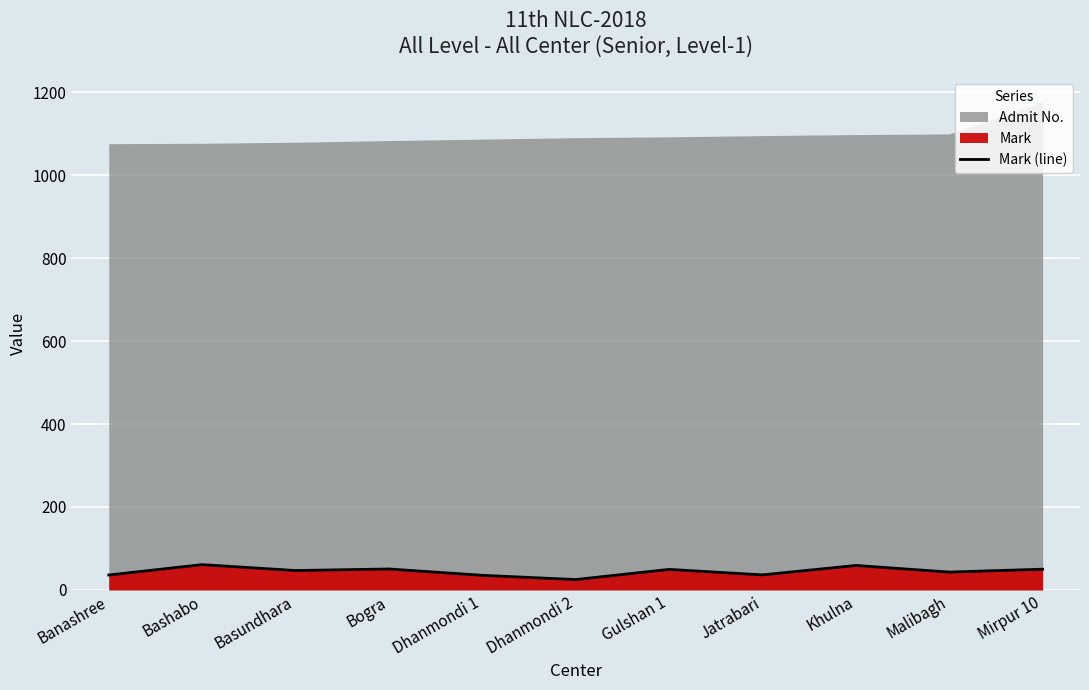

How many points are lower than both their immediate neighbors (excluding endpoints)?

4